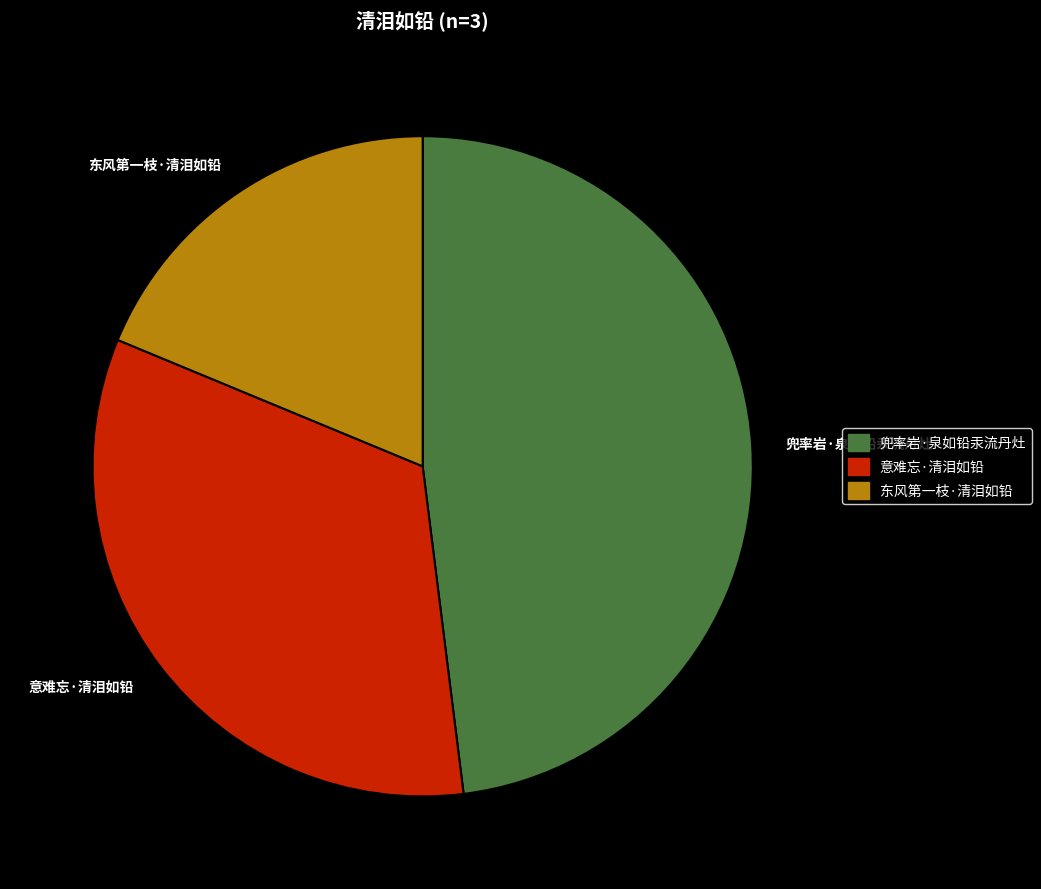

Rank the categories by value from highest to lowest.

兜率岩·泉如铅汞流丹灶, 意难忘·清泪如铅, 东风第一枝·清泪如铅